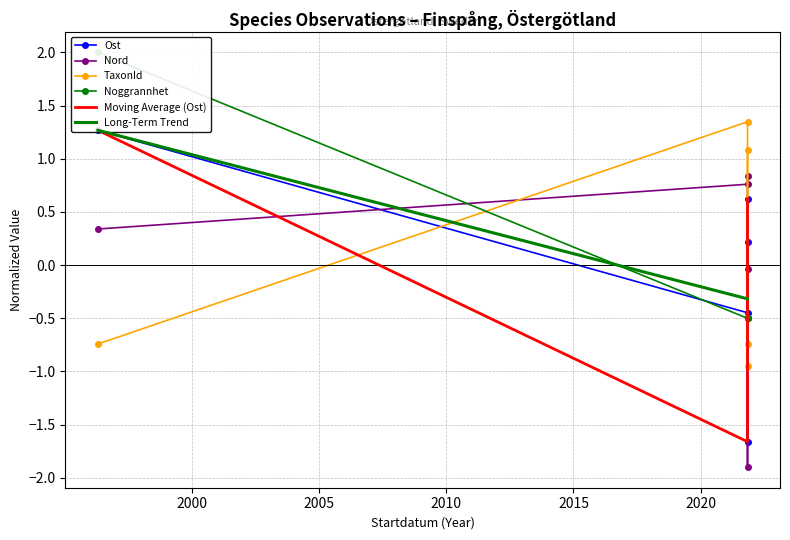

What value does the Noggrannhet series have at 2021-11-03?

-0.5